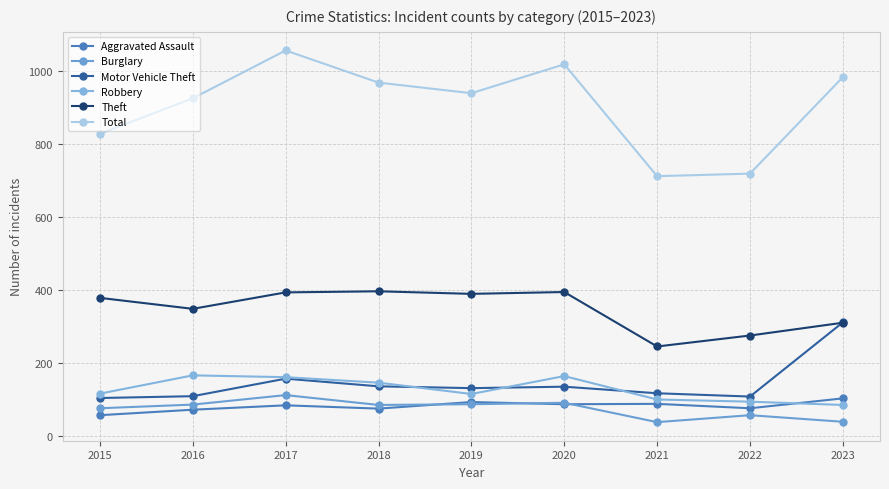

How many lines are shown in the chart?

6